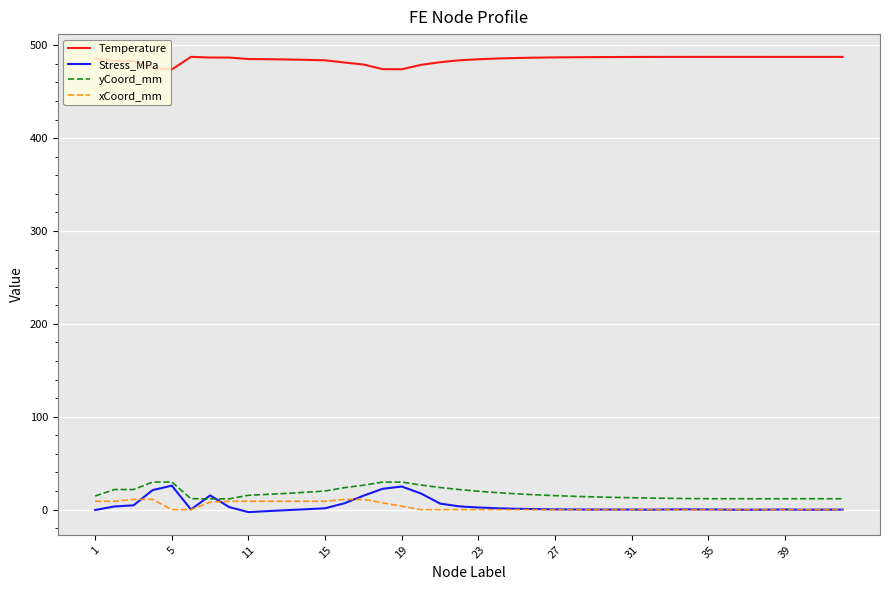

What is the maximum value for xCoord_mm?

11.0